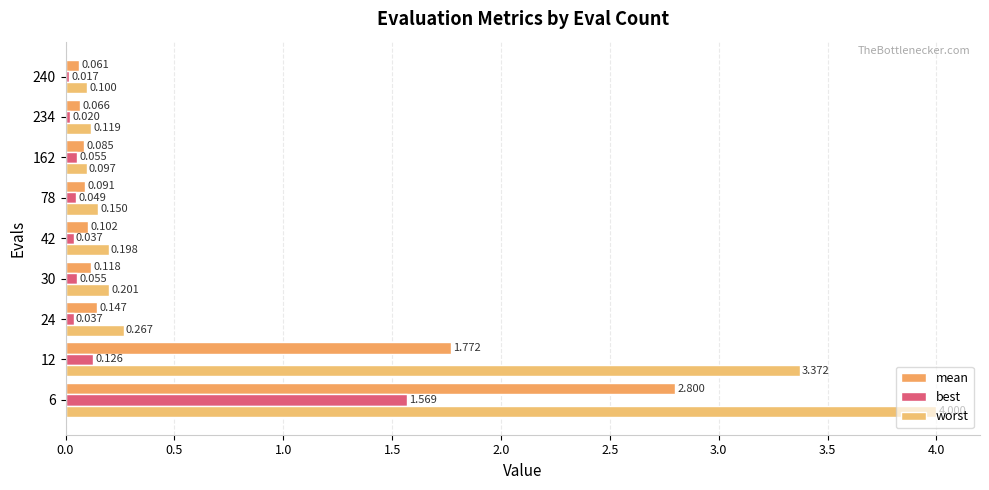

Which series has the largest total across all categories?

worst